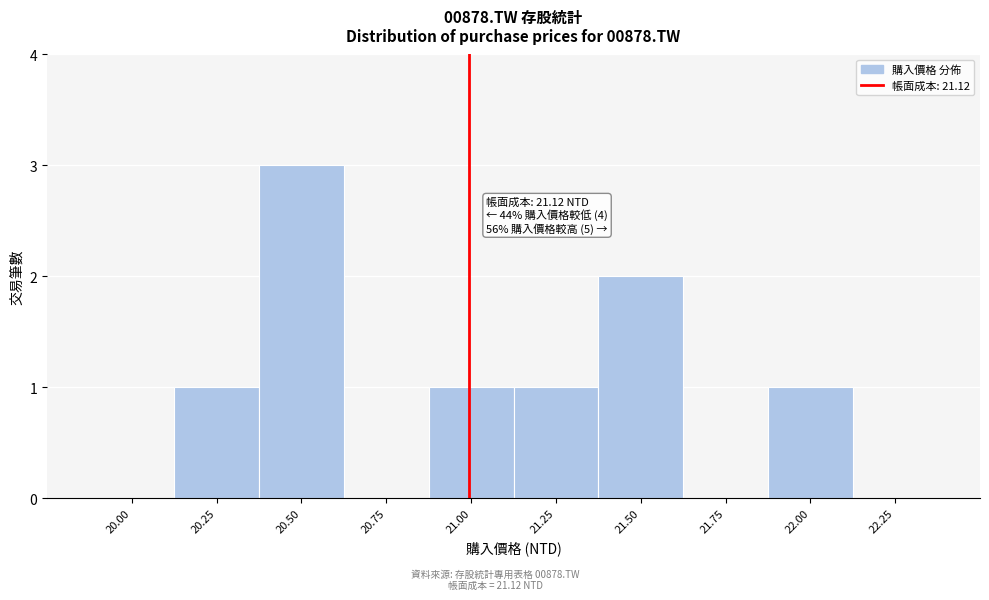

Reading left to right, what are all the values shown in this chart?

20.00=0	20.25=1	20.50=3	20.75=0	21.00=1	21.25=1	21.50=2	21.75=0	22.00=1	22.25=0